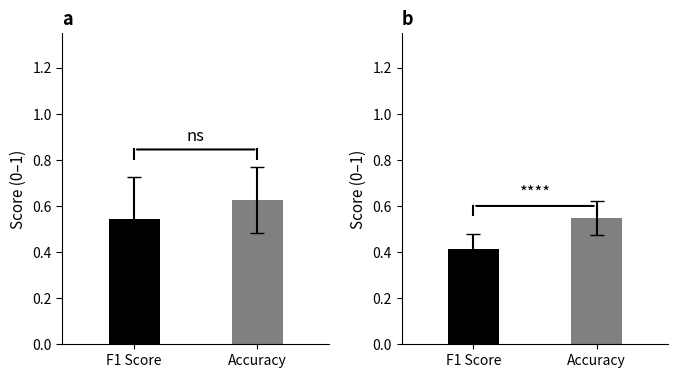

List the series in order of their overall mean, lowest first.

f1, accuracy